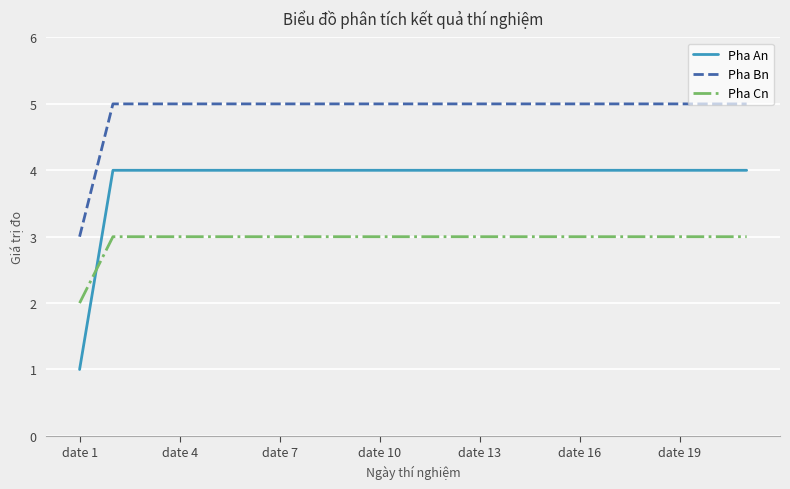

How many distinct data groups are displayed?

3